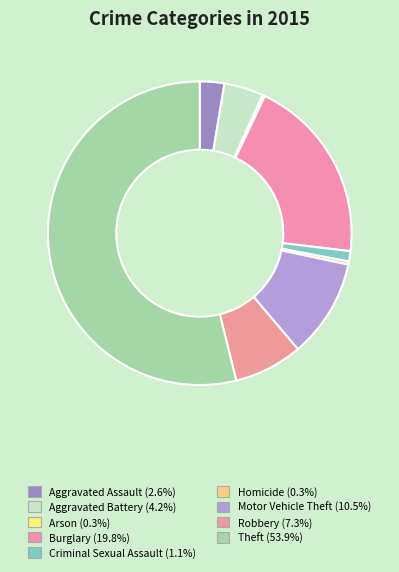

Approximately how many times larger is the value at Aggravated Assault compared to Burglary?

0.1